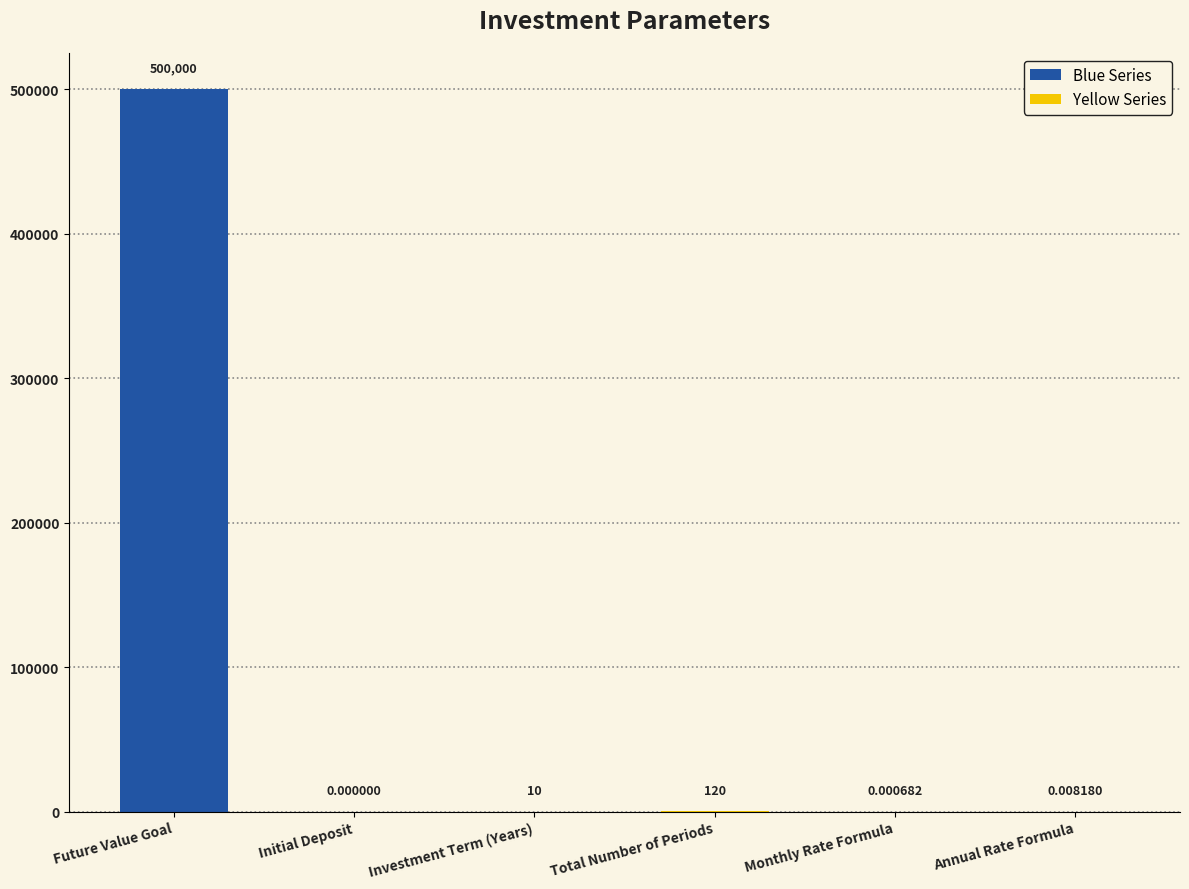

What is the change in value from Investment Term (Years) to Monthly Rate Formula?

-10.0